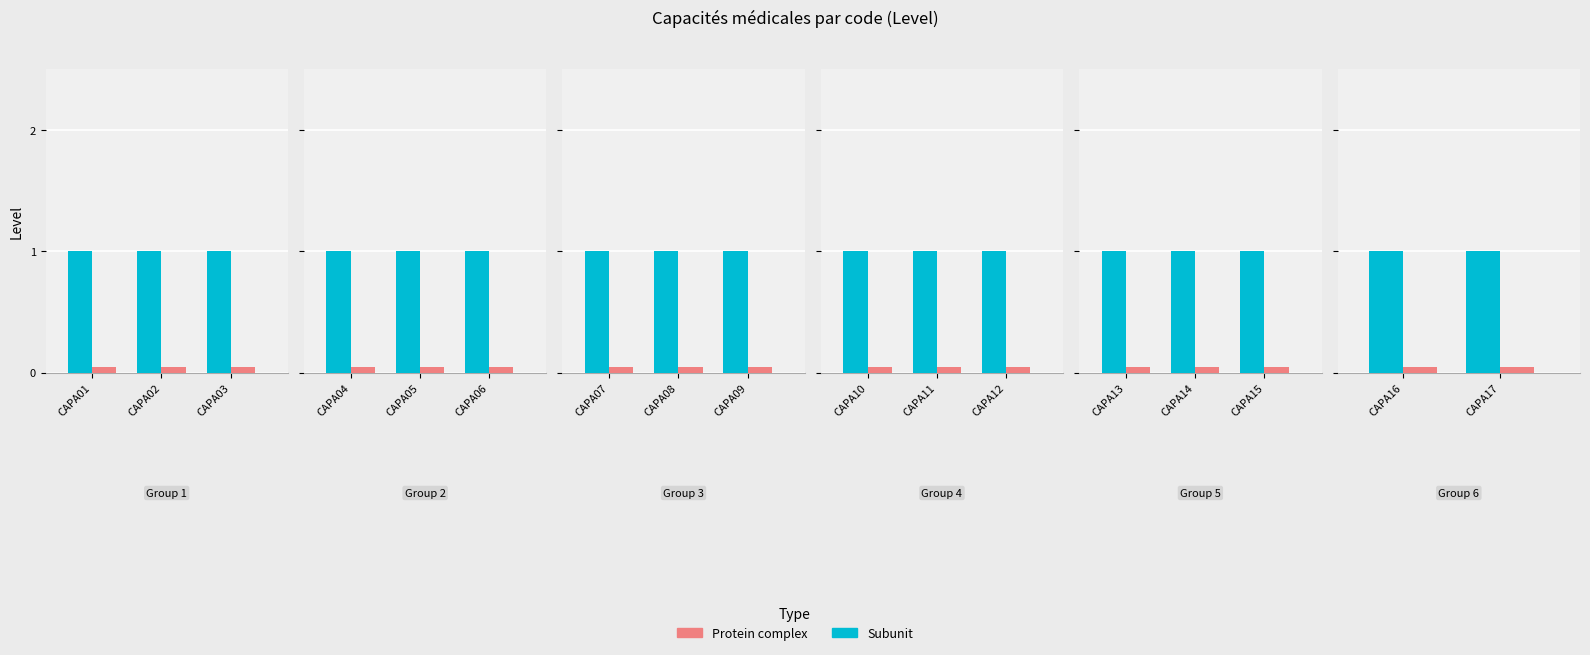

The Protein complex series shows 0.1 at CAPA17. True or false?

True